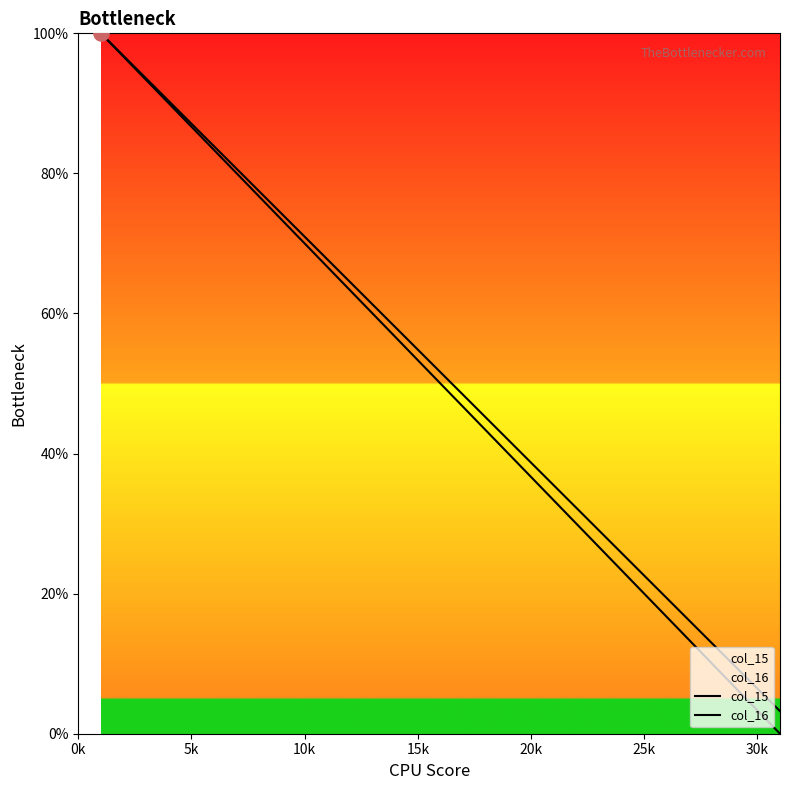

Which series has the largest Y range (max minus min)?

col_15